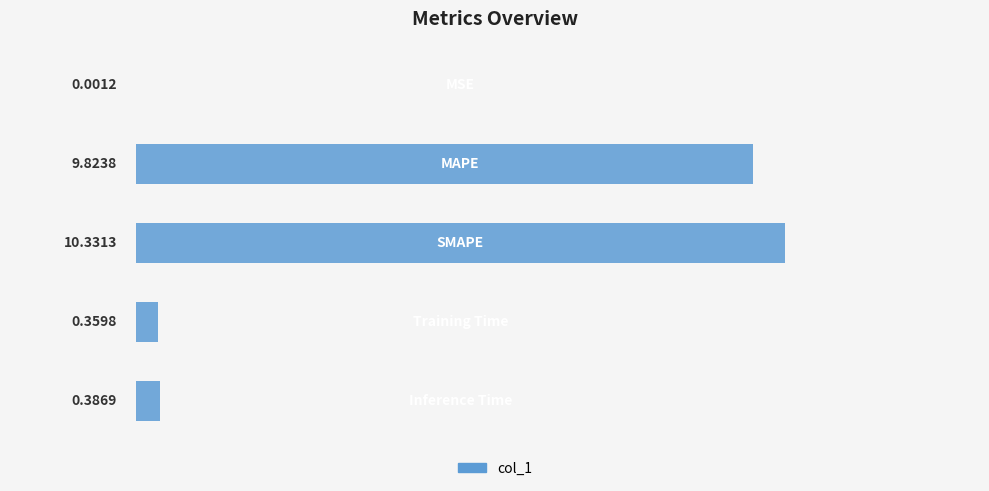

List the labels in order of value, largest first.

2, 1, 4, 3, 0